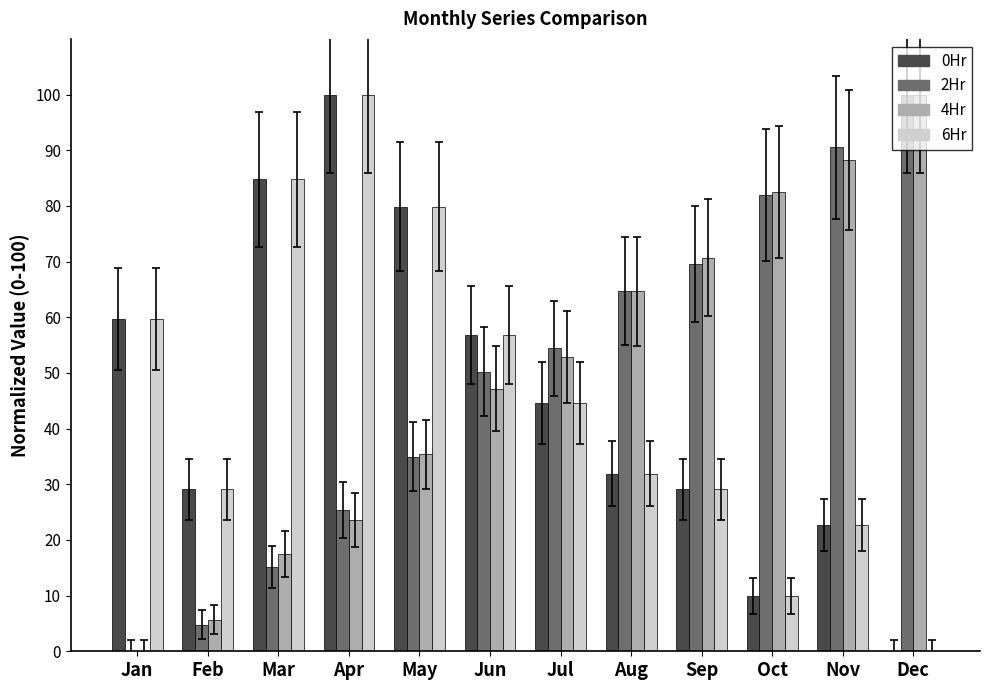

How many groups of bars are there?

12